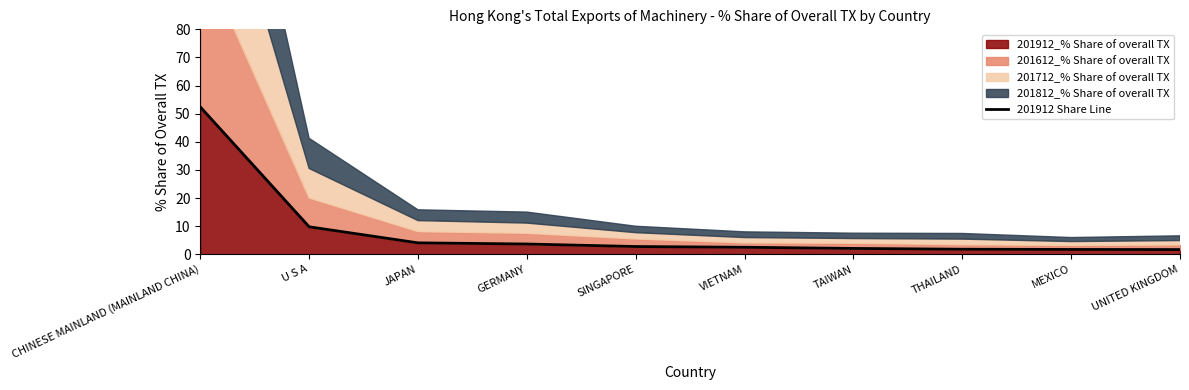

List the labels in order of value, smallest first.

UNITED KINGDOM, MEXICO, THAILAND, TAIWAN, VIETNAM, SINGAPORE, GERMANY, JAPAN, U S A, CHINESE MAINLAND (MAINLAND CHINA)